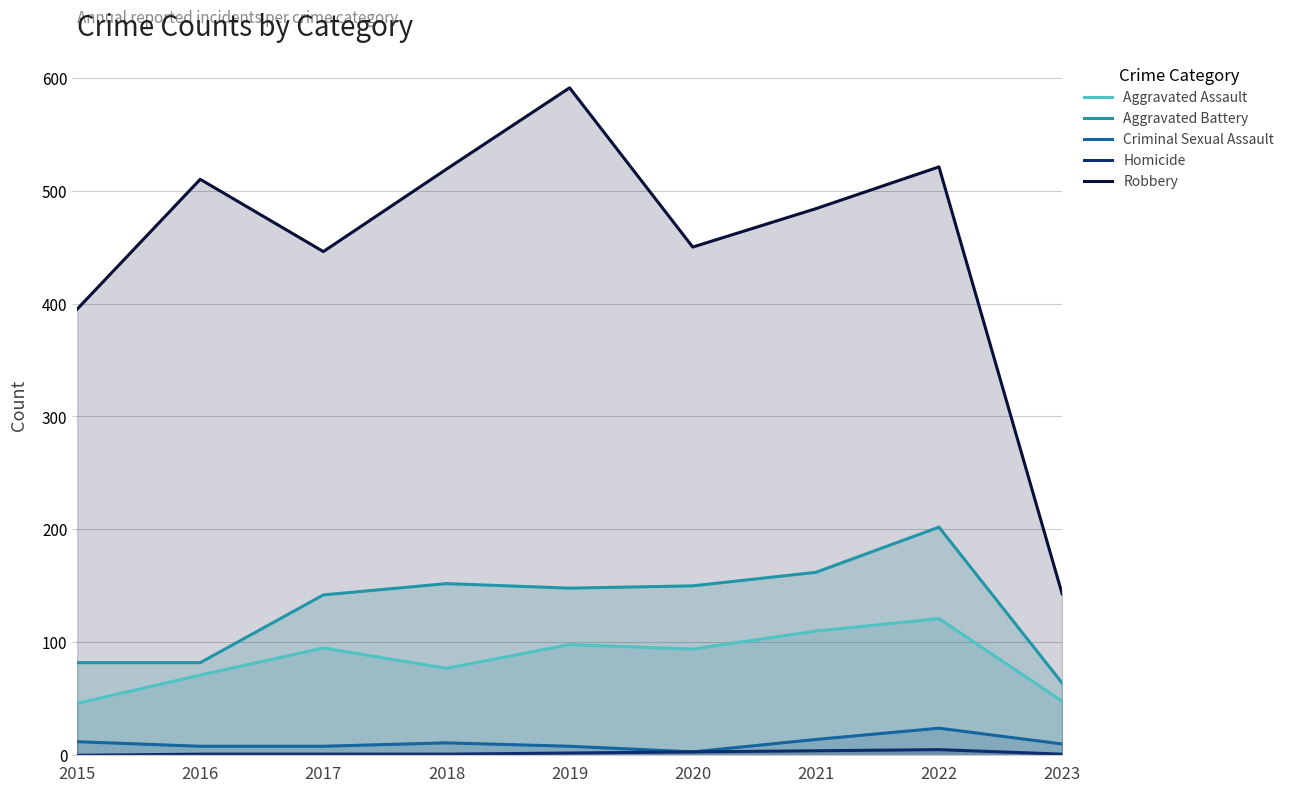

What is the total value across all series at 2015?

535